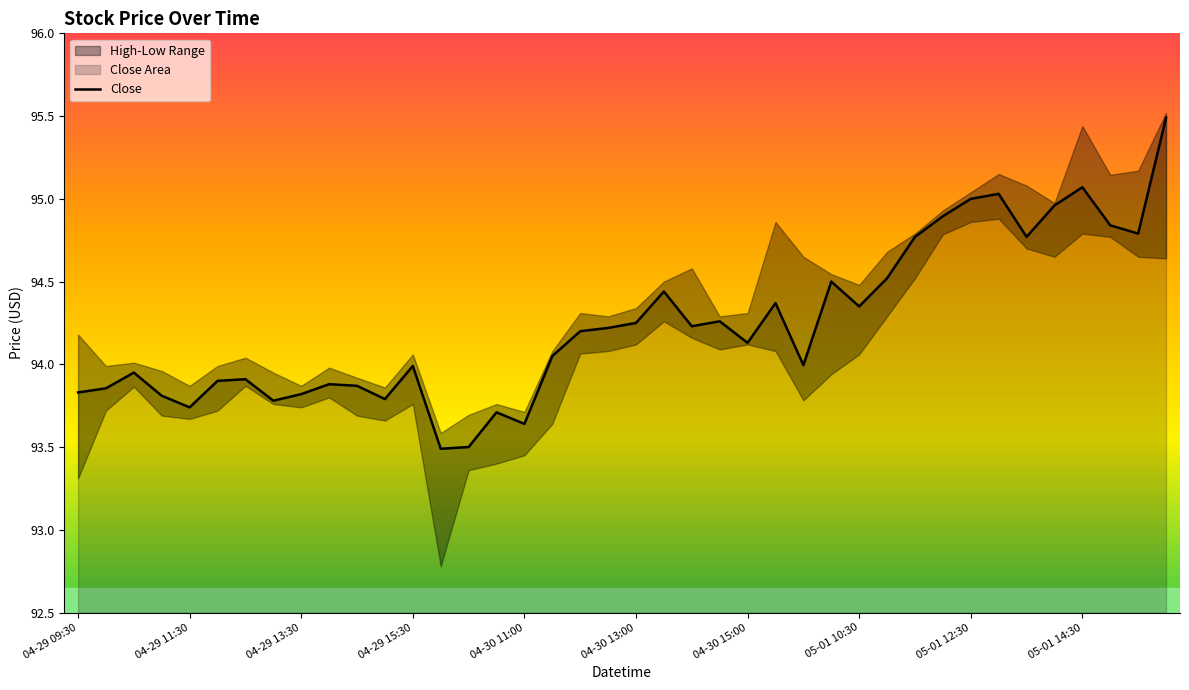

What is the highest value of the Close series?

95.5